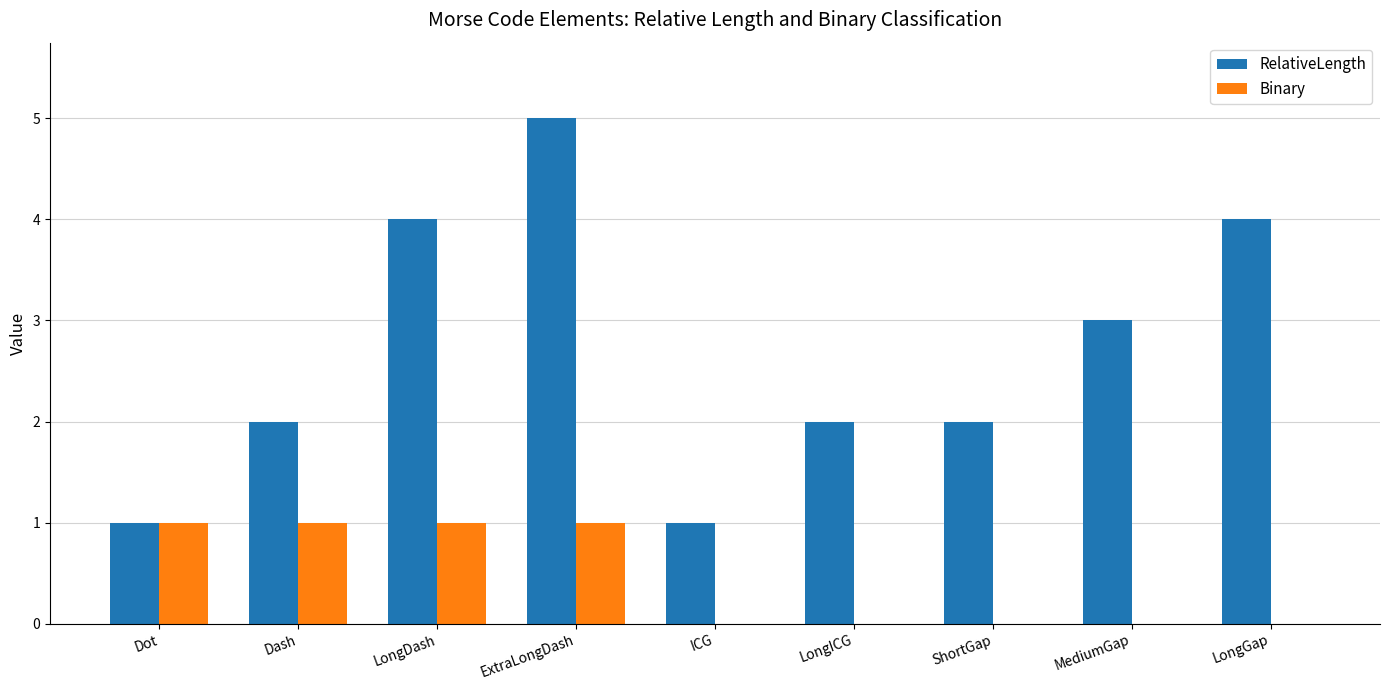

What is the average value of the RelativeLength series?

3